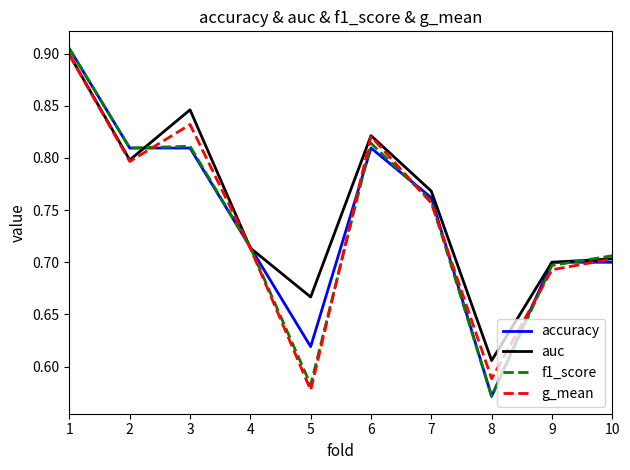

What is the difference between the maximum and second lowest values in the auc series?

0.2